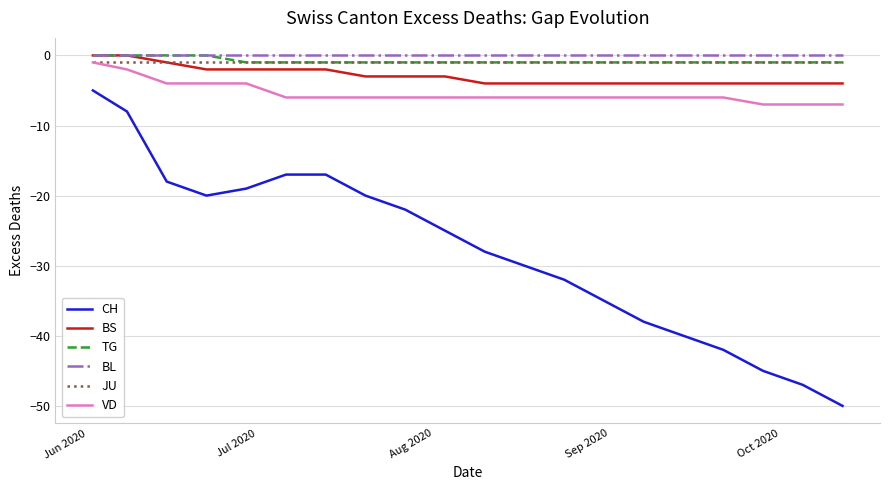

True or false: VD and CH cross at least once.

False